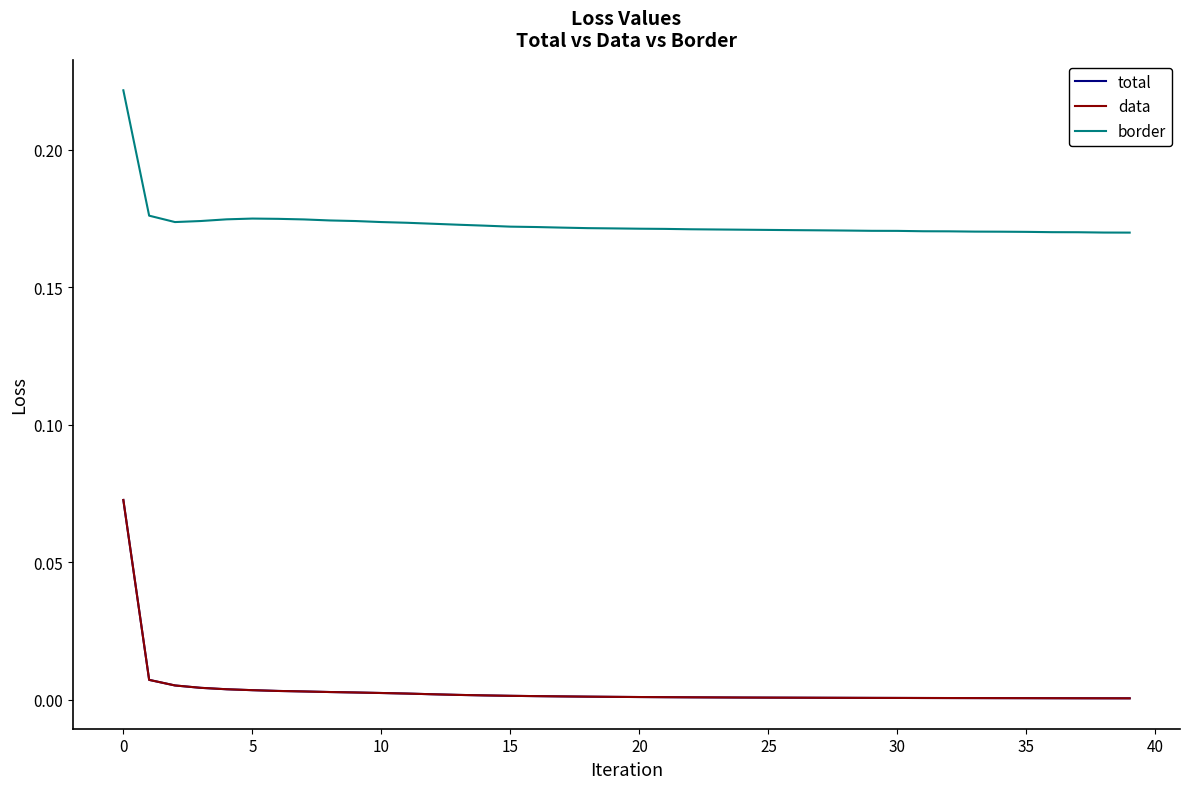

Does the chart display data point markers on the line(s)?

No